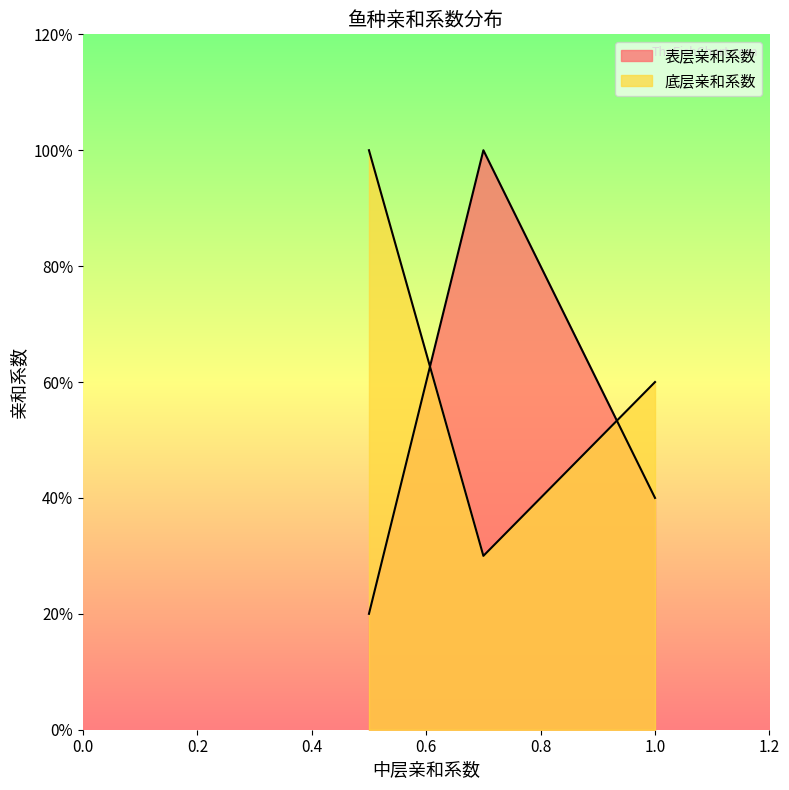

What is the average value of the 表层亲和系数 series?

0.5